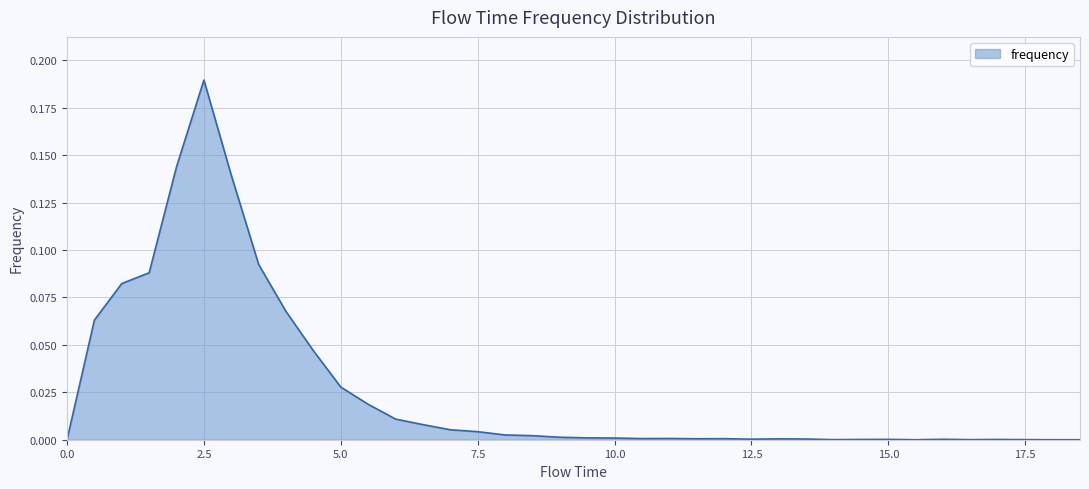

Rank the categories by value from highest to lowest.

2.5, 2.0, 3.0, 3.5, 1.5, 1.0, 4.0, 0.5, 4.5, 5.0, 5.5, 6.0, 6.5, 7.0, 7.5, 8.0, 8.5, 9.0, 9.5, 10.0, 11.0, 10.5, 12.0, 11.5, 13.0, 13.5, 12.5, 16.0, 15.0, 14.5, 17.0, 14.0, 16.5, 17.5, 0.0, 15.5, 18.0, 18.5